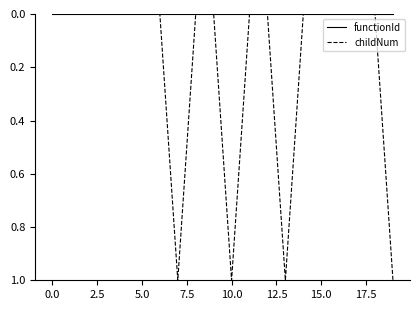

Which series has the largest range (max minus min)?

childNum